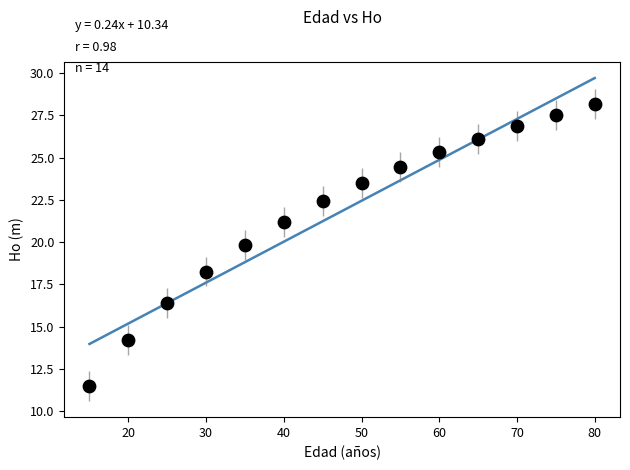

What is the range of Y values (max minus min)?

16.7